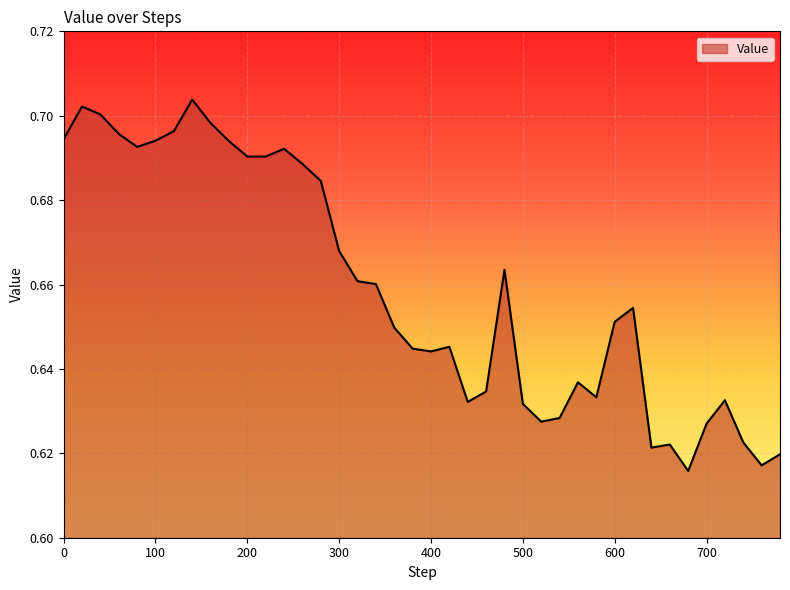

What is the value of the 7th point from the left?

0.7